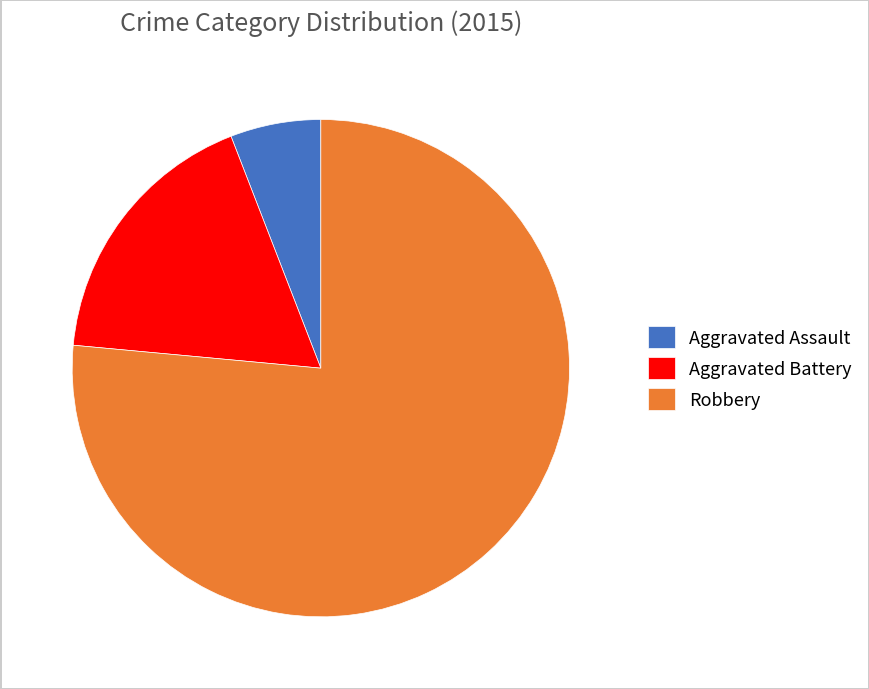

The Aggravated Assault slice represents 1% of the pie. True or false?

False